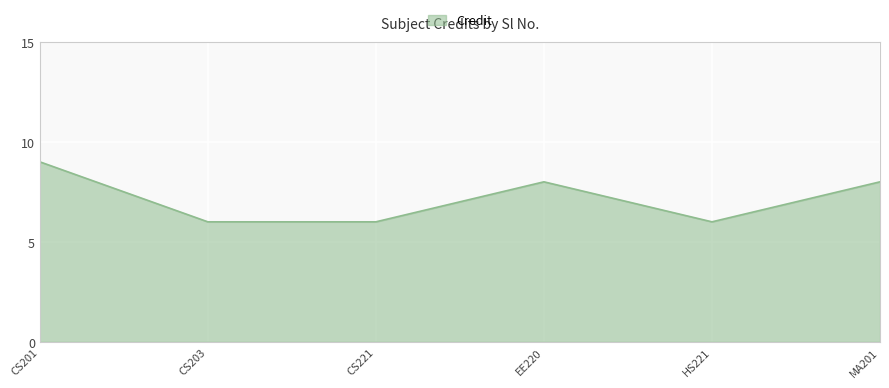

Reading left to right, transcribe all the data shown in this chart.

9	6	6	8	6	8